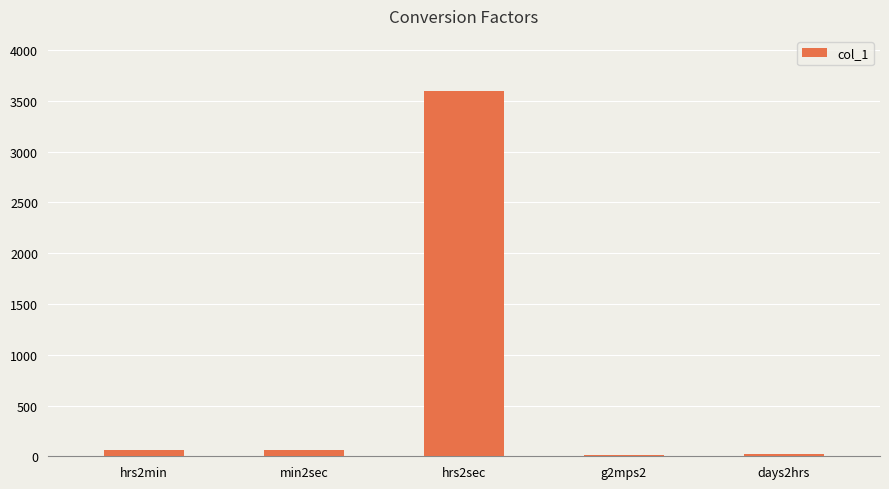

What is the greatest value displayed?

3600.0